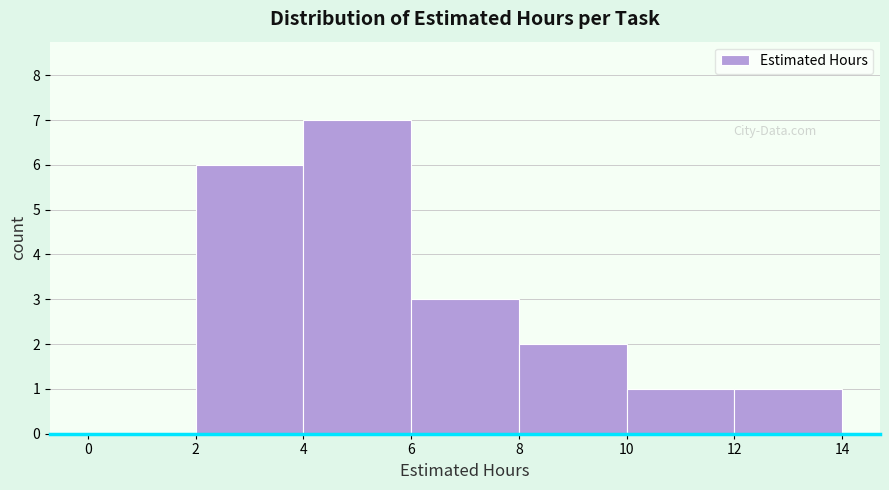

Which range on the x-axis has the tallest bar?

4 to 6